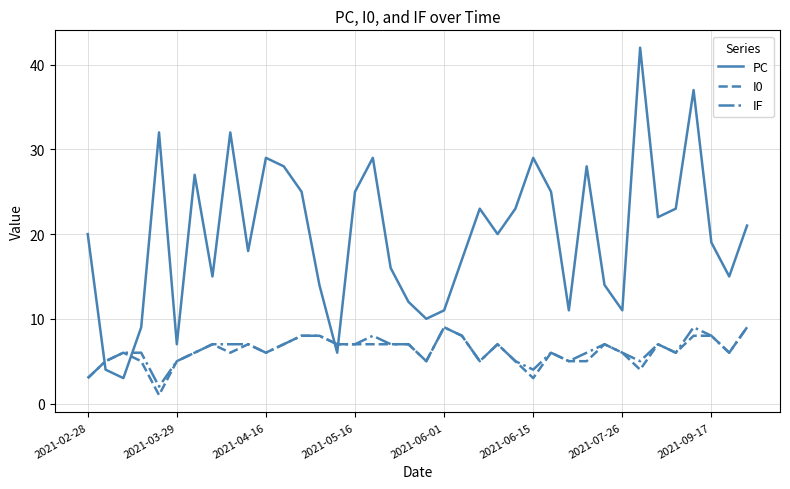

Which series has the widest spread of values?

PC